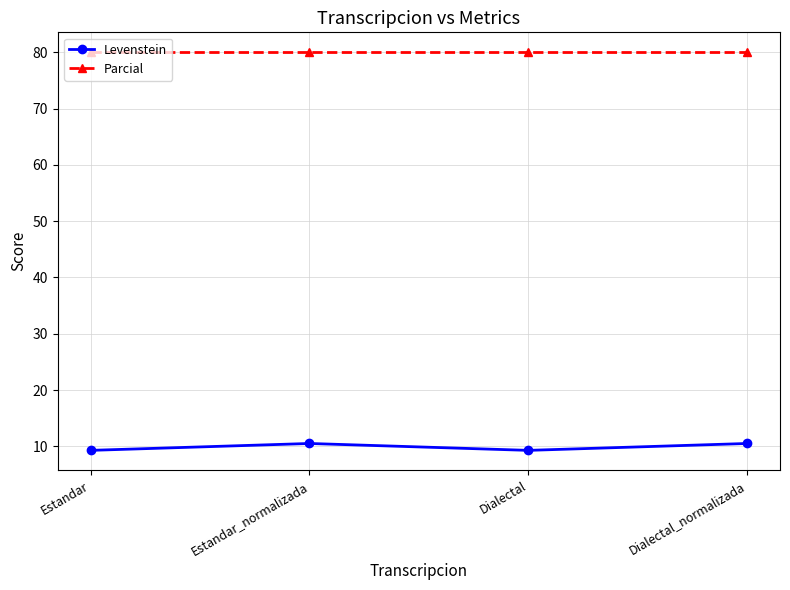

Read the Parcial value at Estandar_normalizada.

80.0